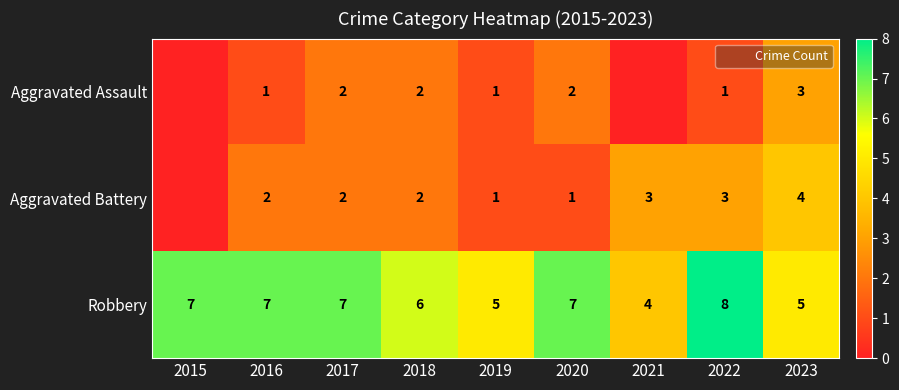

What is the maximum value shown in the chart?

8